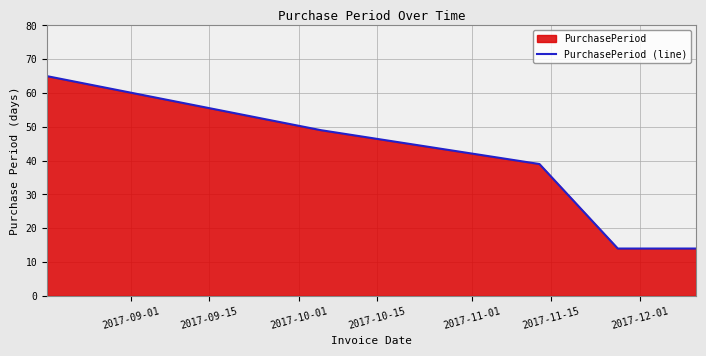

What is the difference between the second highest and minimum values?

35